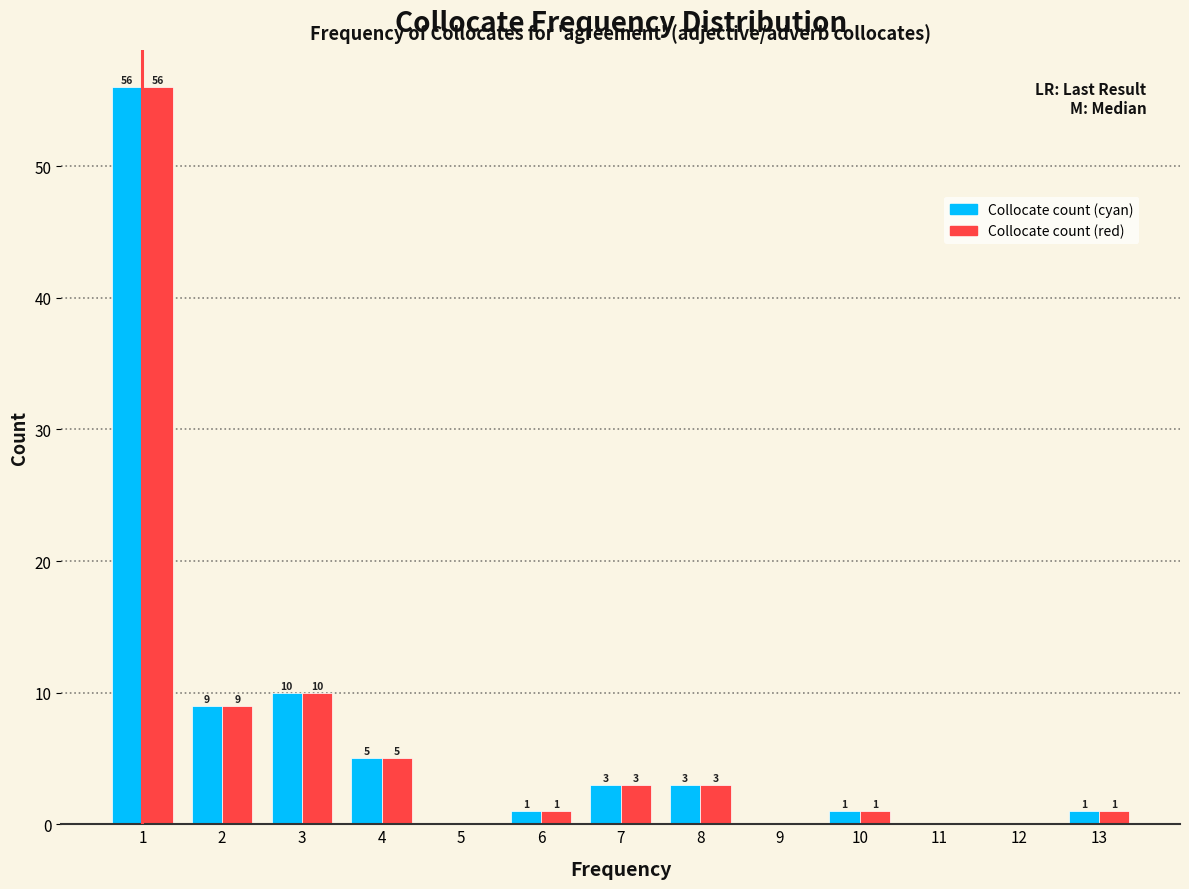

In the Collocate count (cyan) series, which range on the x-axis has the tallest bar?

0.5 to 1.5